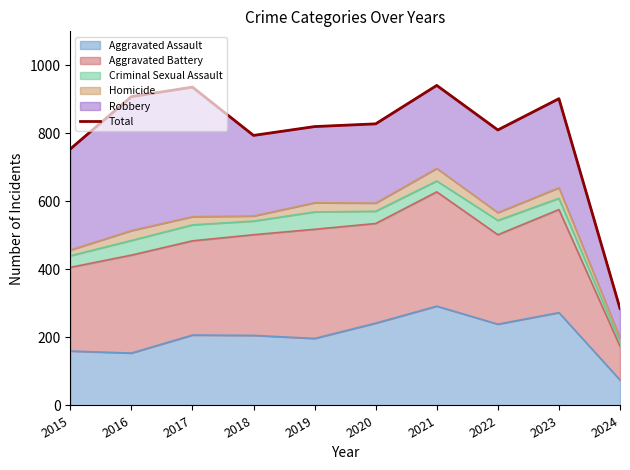

Reading left to right, extract all data points from this chart.

2015=754	2016=908	2017=936	2018=794	2019=820	2020=828	2021=941	2022=810	2023=902	2024=285